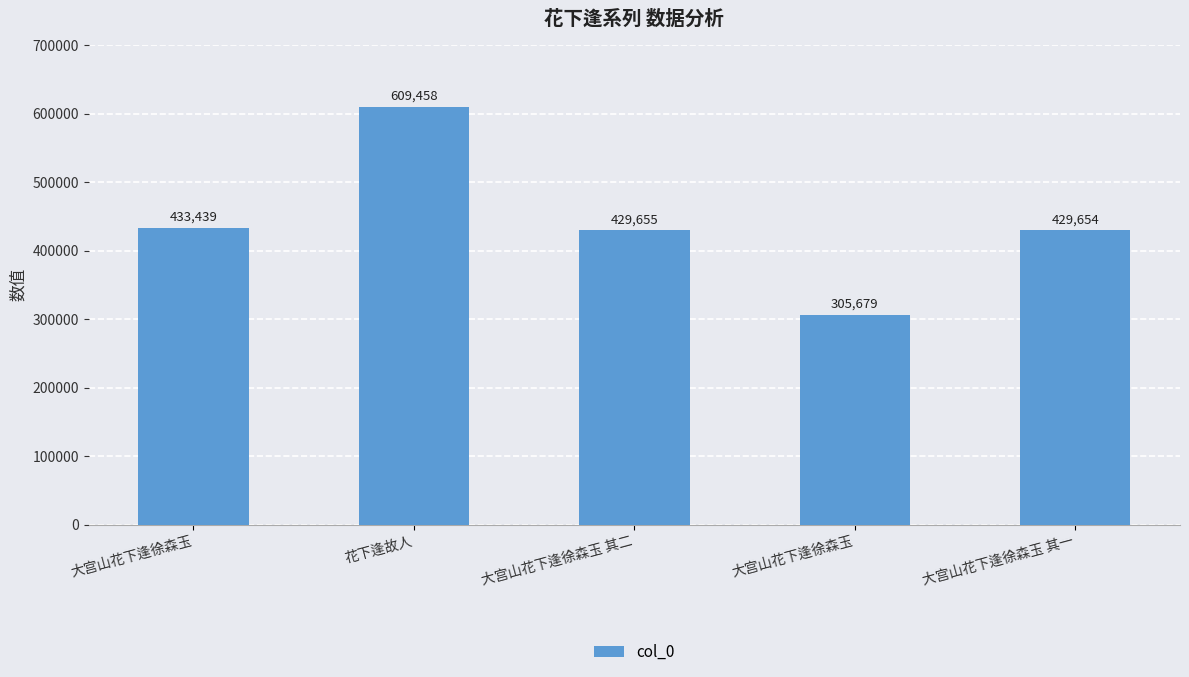

How many data points does each series have?

5